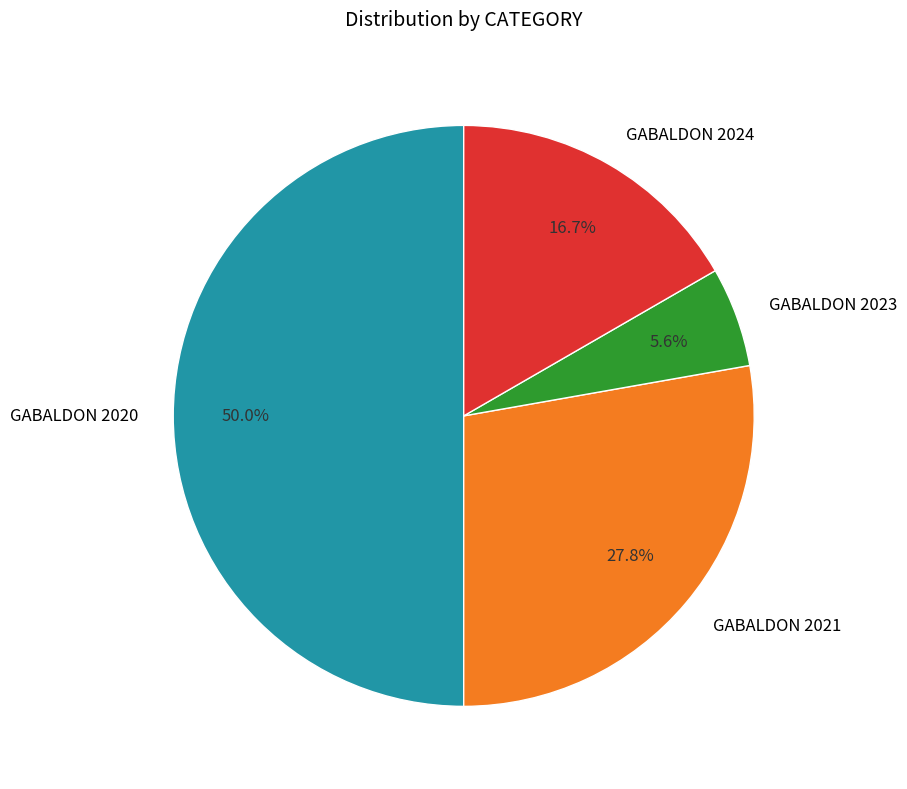

How many slices are in this pie chart?

4